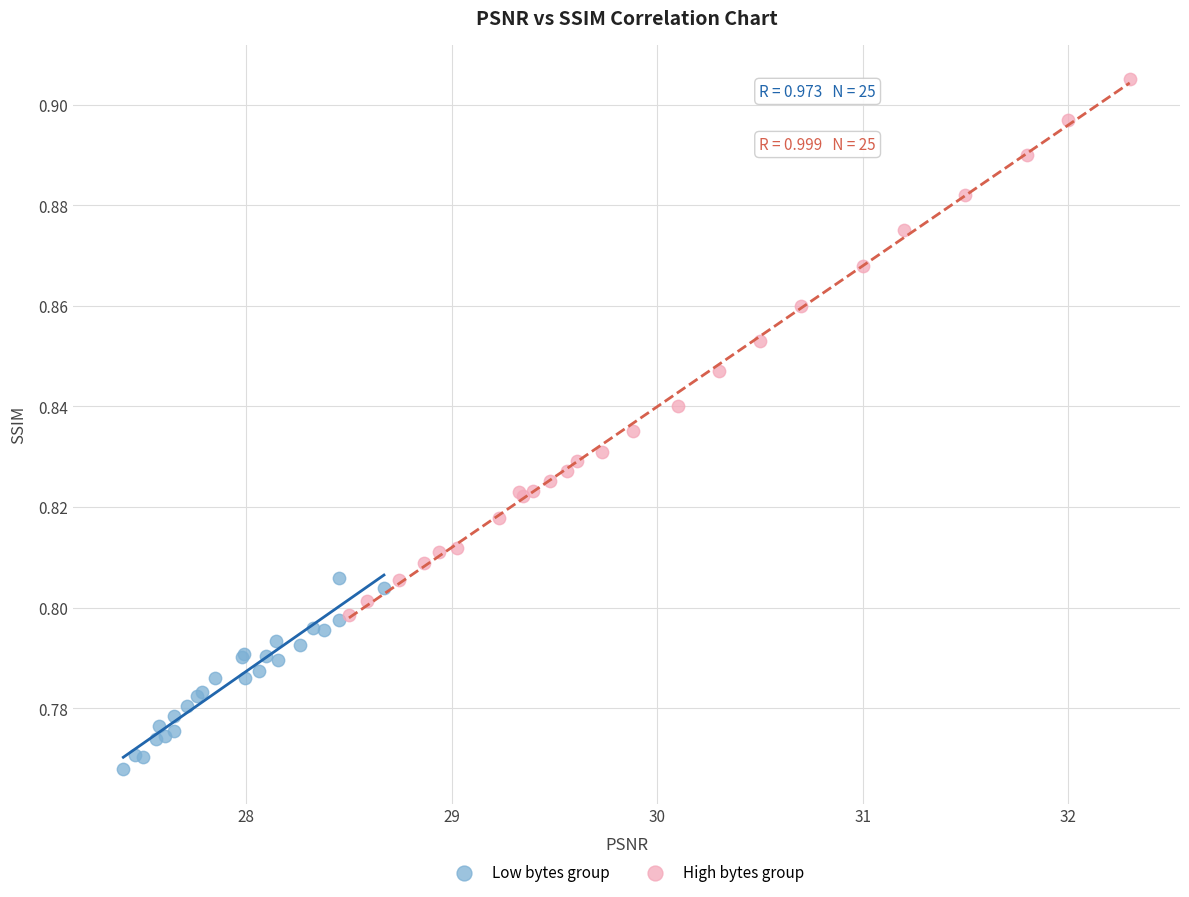

Which series has the widest spread of Y values?

High bytes group